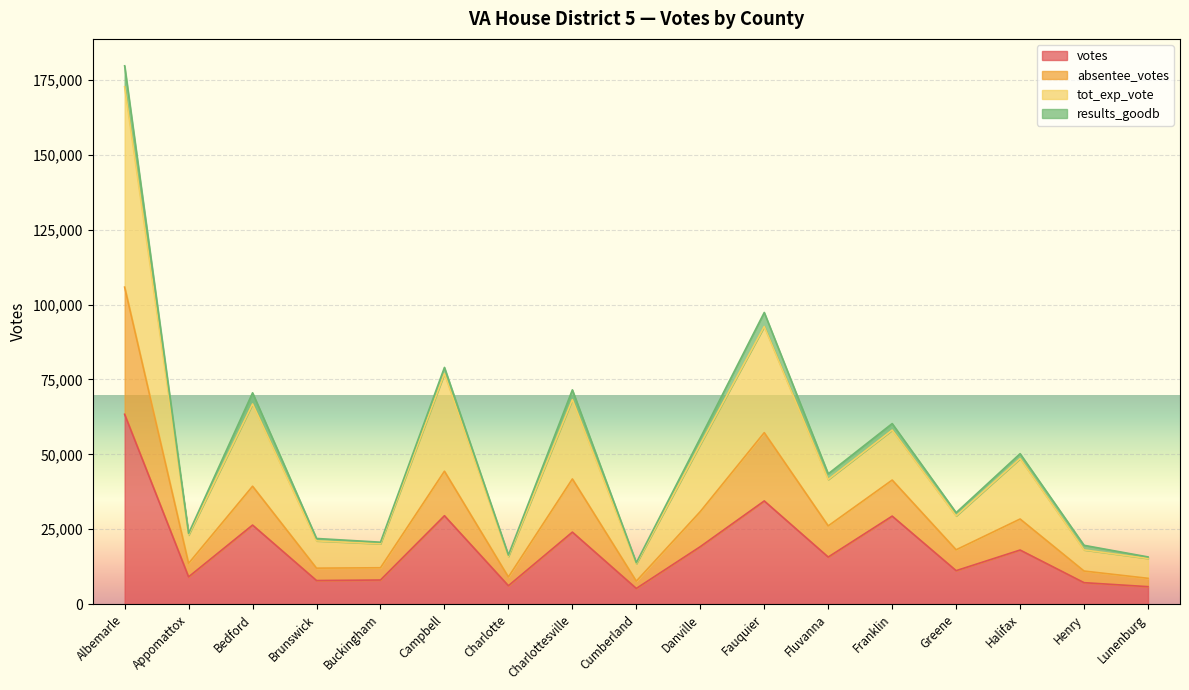

True or false: absentee_votes and tot_exp_vote cross at least once.

False